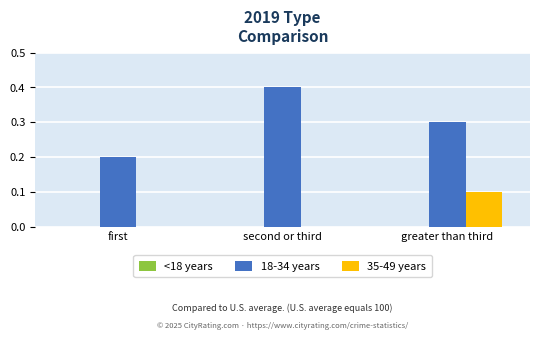

What is the difference between the 18-34 years values at first and second or third?

0.2